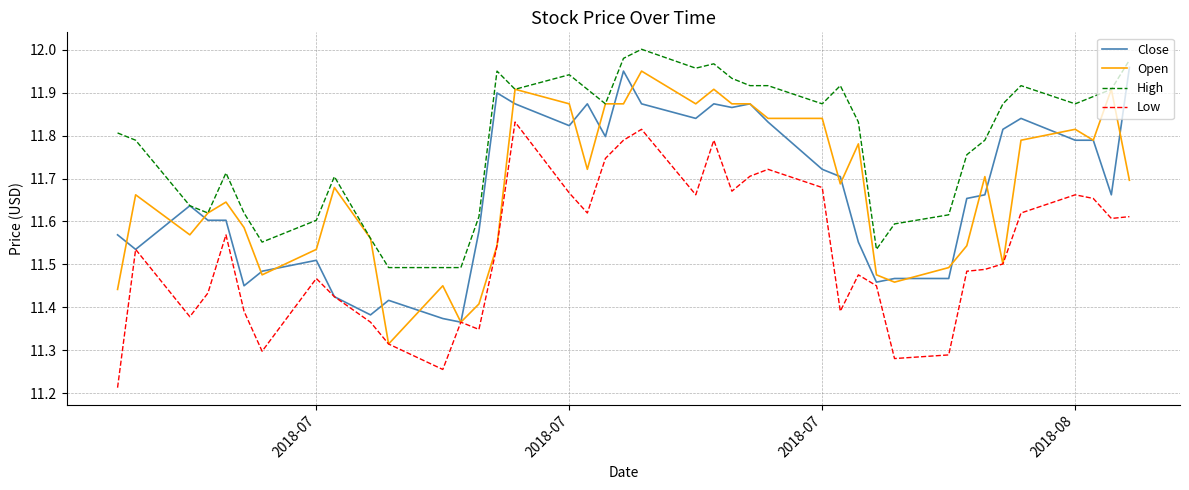

True or false: High has more than 1 points higher than both neighbors.

True